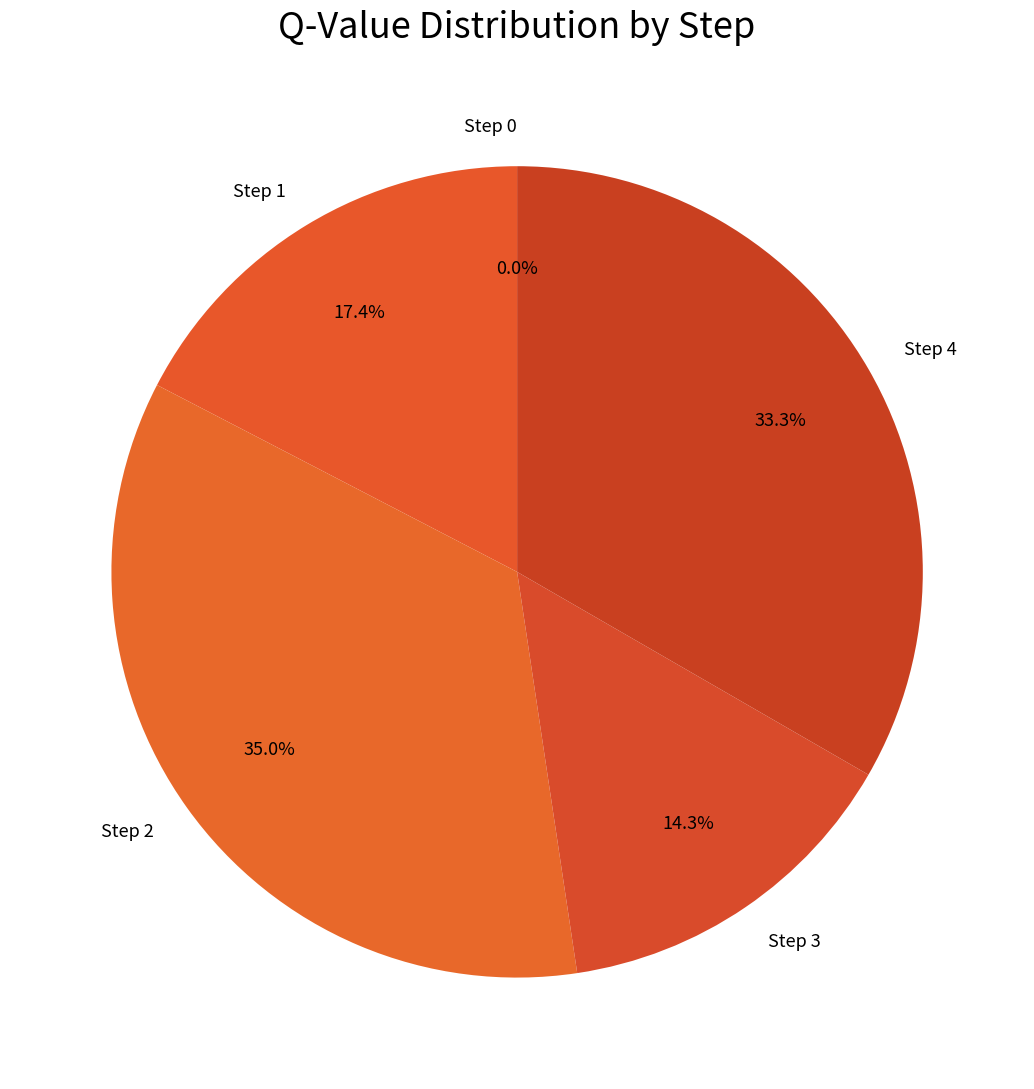

Is there a majority slice in this chart?

No